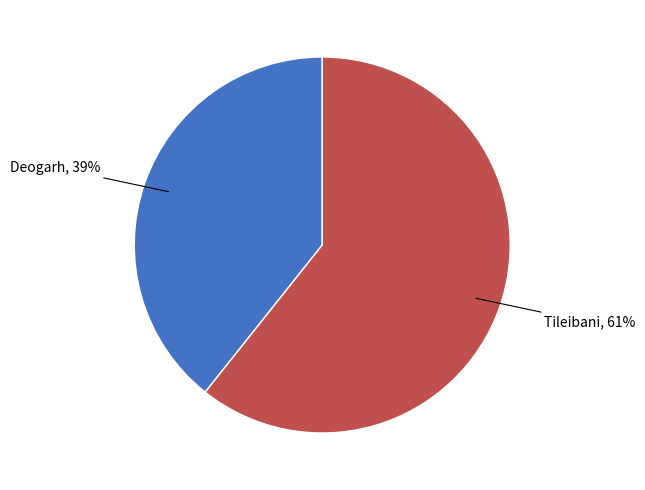

Is it true that Tileibani is 61% of the pie?

True